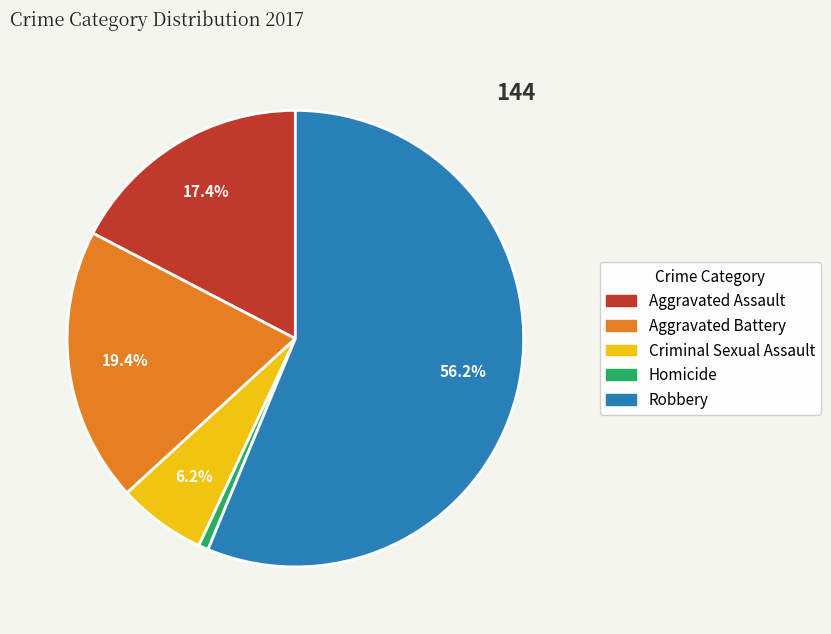

Is Criminal Sexual Assault the majority of the pie?

No